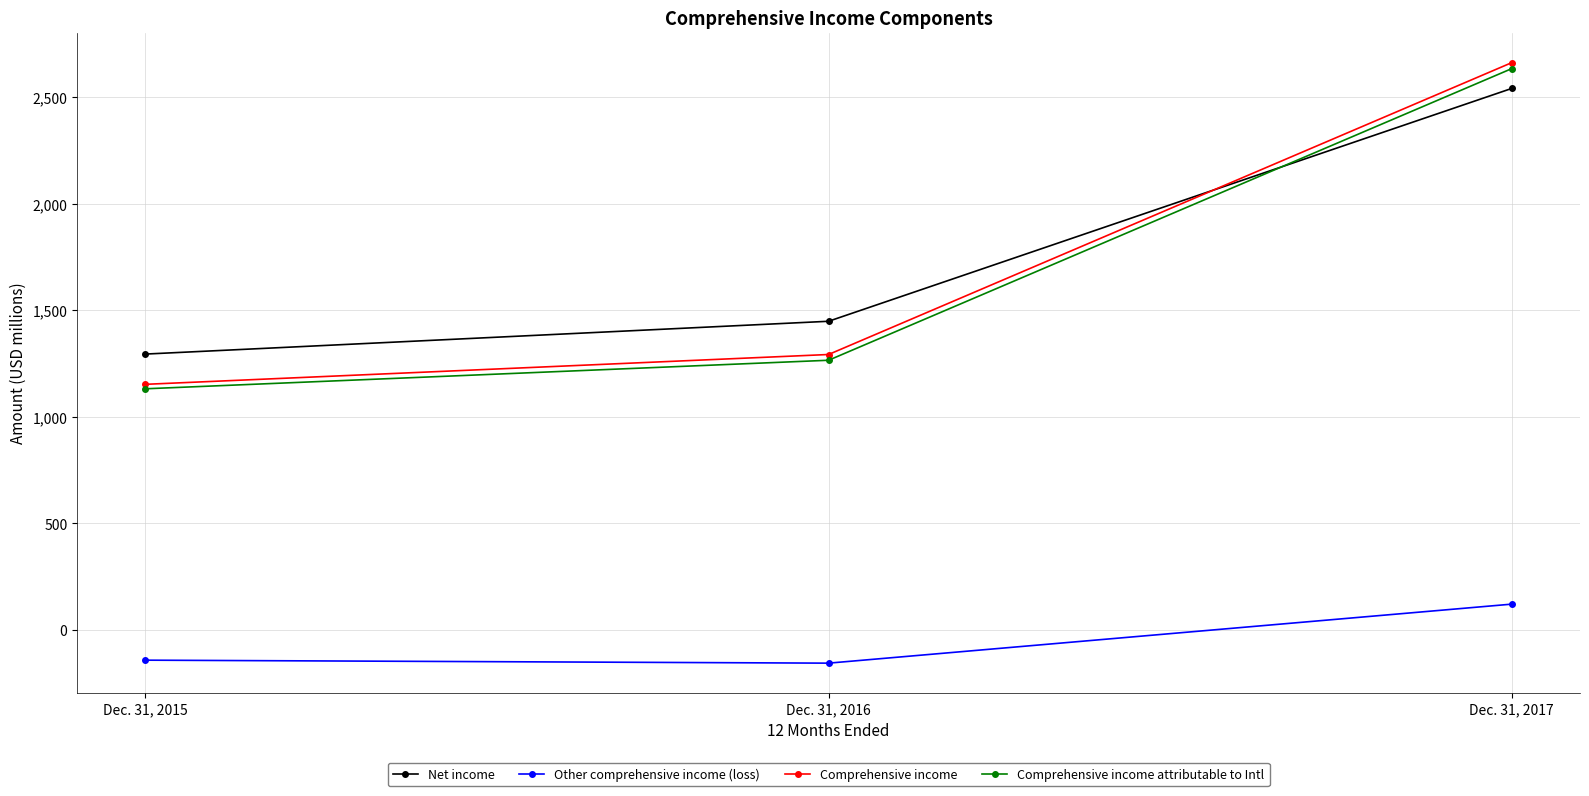

What is the value of the Other comprehensive income (loss) point at the 1st from the left?

-142